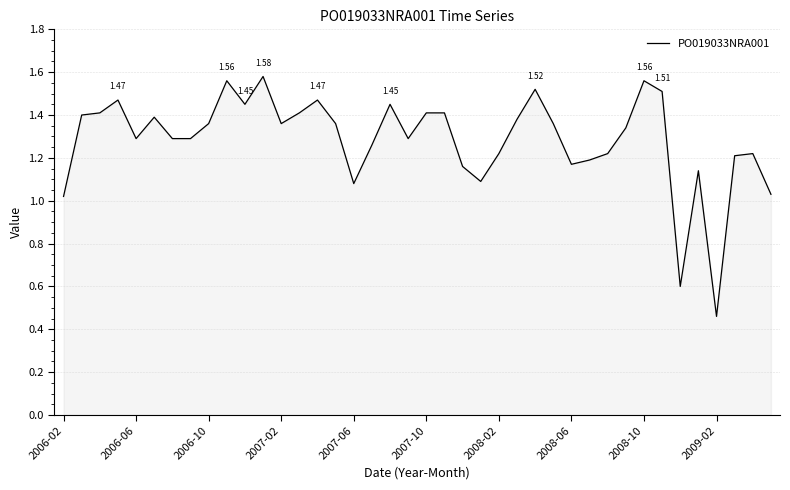

How many lines are shown in the chart?

1